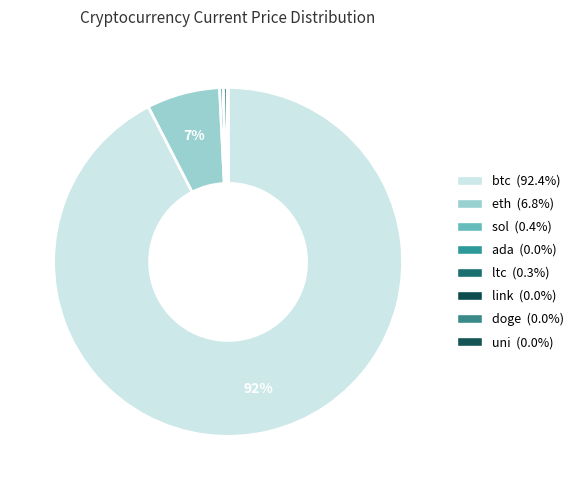

Combined, do uni and eth account for over 50%?

No